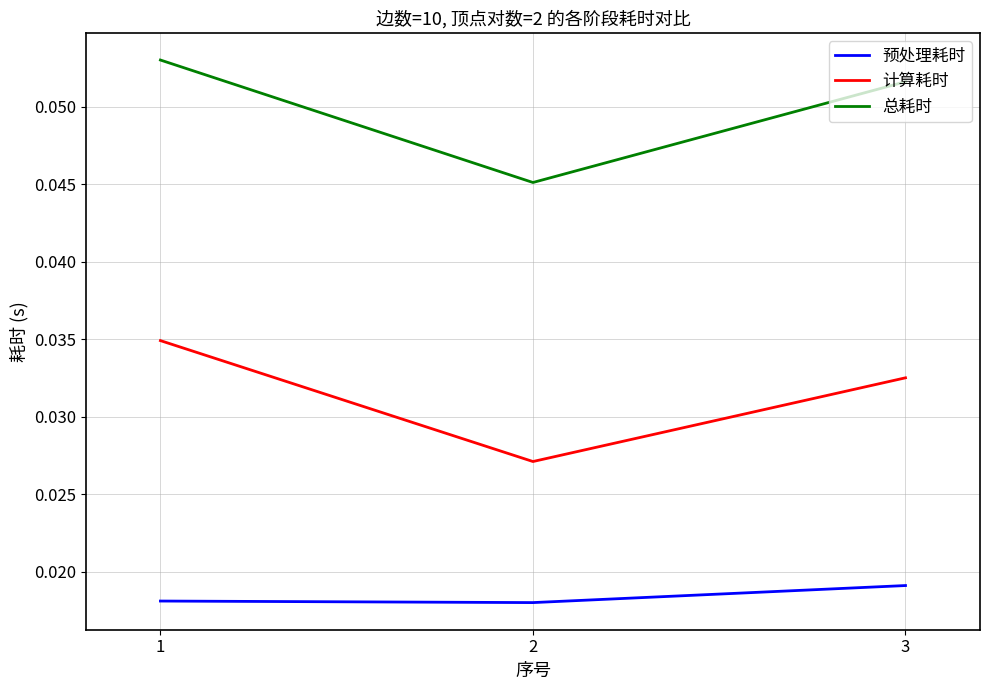

Does the chart have visible grid lines?

Yes